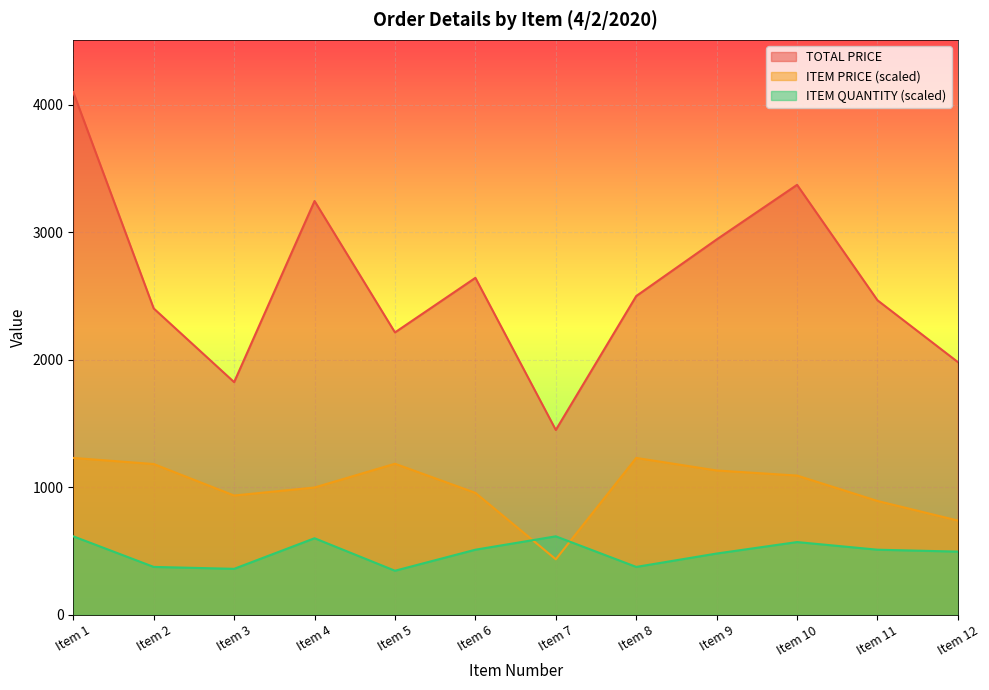

Reading right to left, what are all the values shown in this chart?

TOTAL PRICE: 1981.7	2466.7	3372.5	2944.0	2500.0	1449.3	2642.8	2214.7	3245.6	1824.7	2402.8	4100.0
ITEM PRICE: 738.6	892.4	1091.6	1131.6	1230.0	434.8	956.1	1184.4	998.0	935.2	1182.2	1230.0
ITEM QUANTITY: 495.0	510.0	570.0	480.0	375.0	615.0	510.0	345.0	600.0	360.0	375.0	615.0